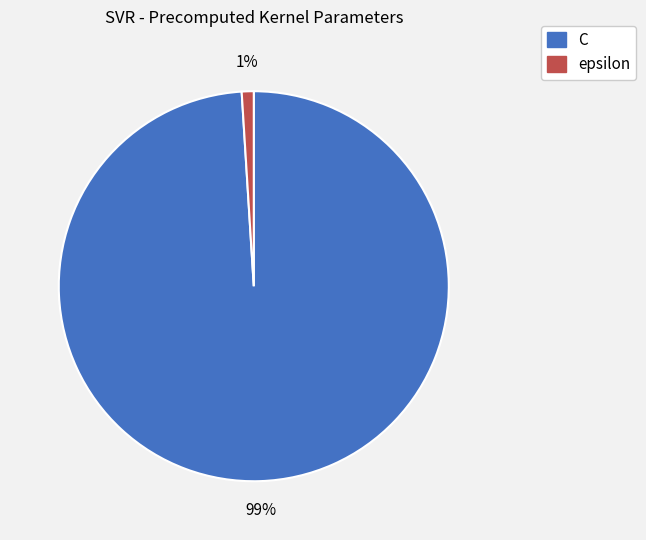

Does C account for over 50% of the chart?

Yes